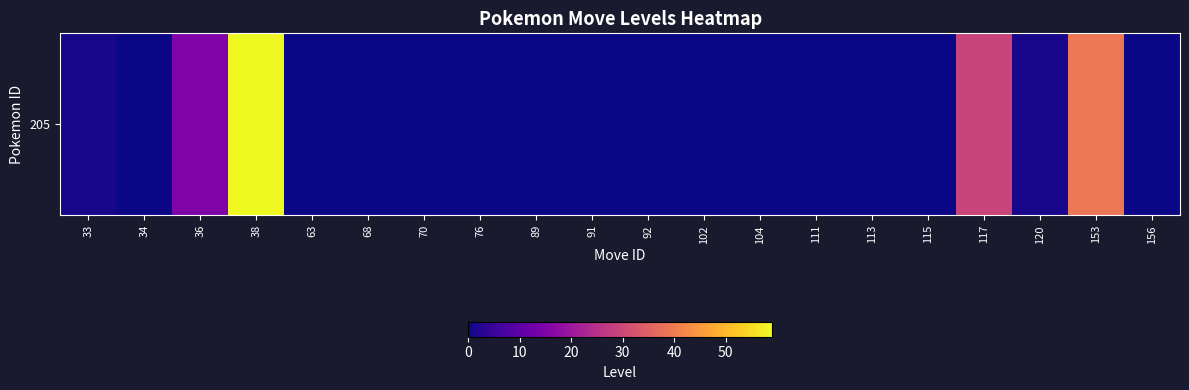

What is the greatest value displayed?

59